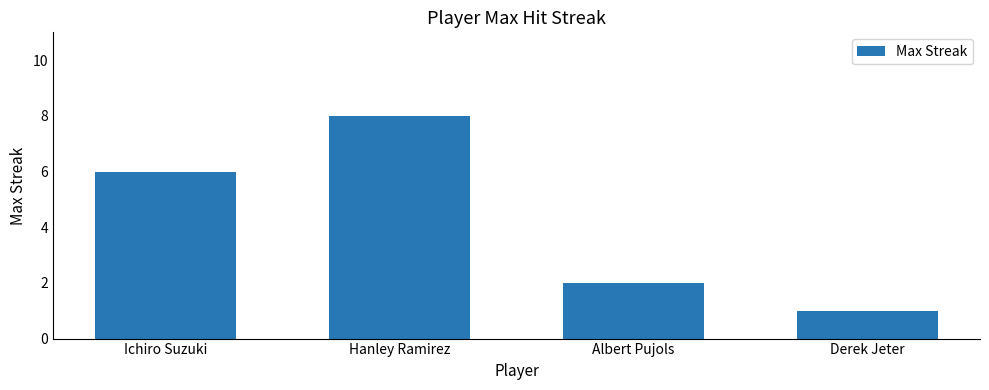

What is the average value?

4